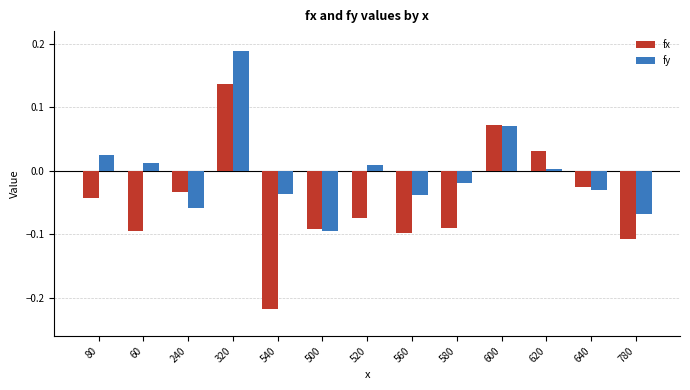

Between 520 and 620, which series saw the biggest shift?

fx